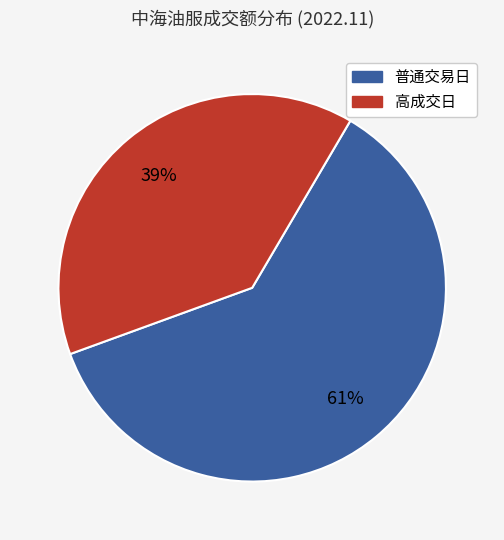

Does any single category account for the majority?

Yes